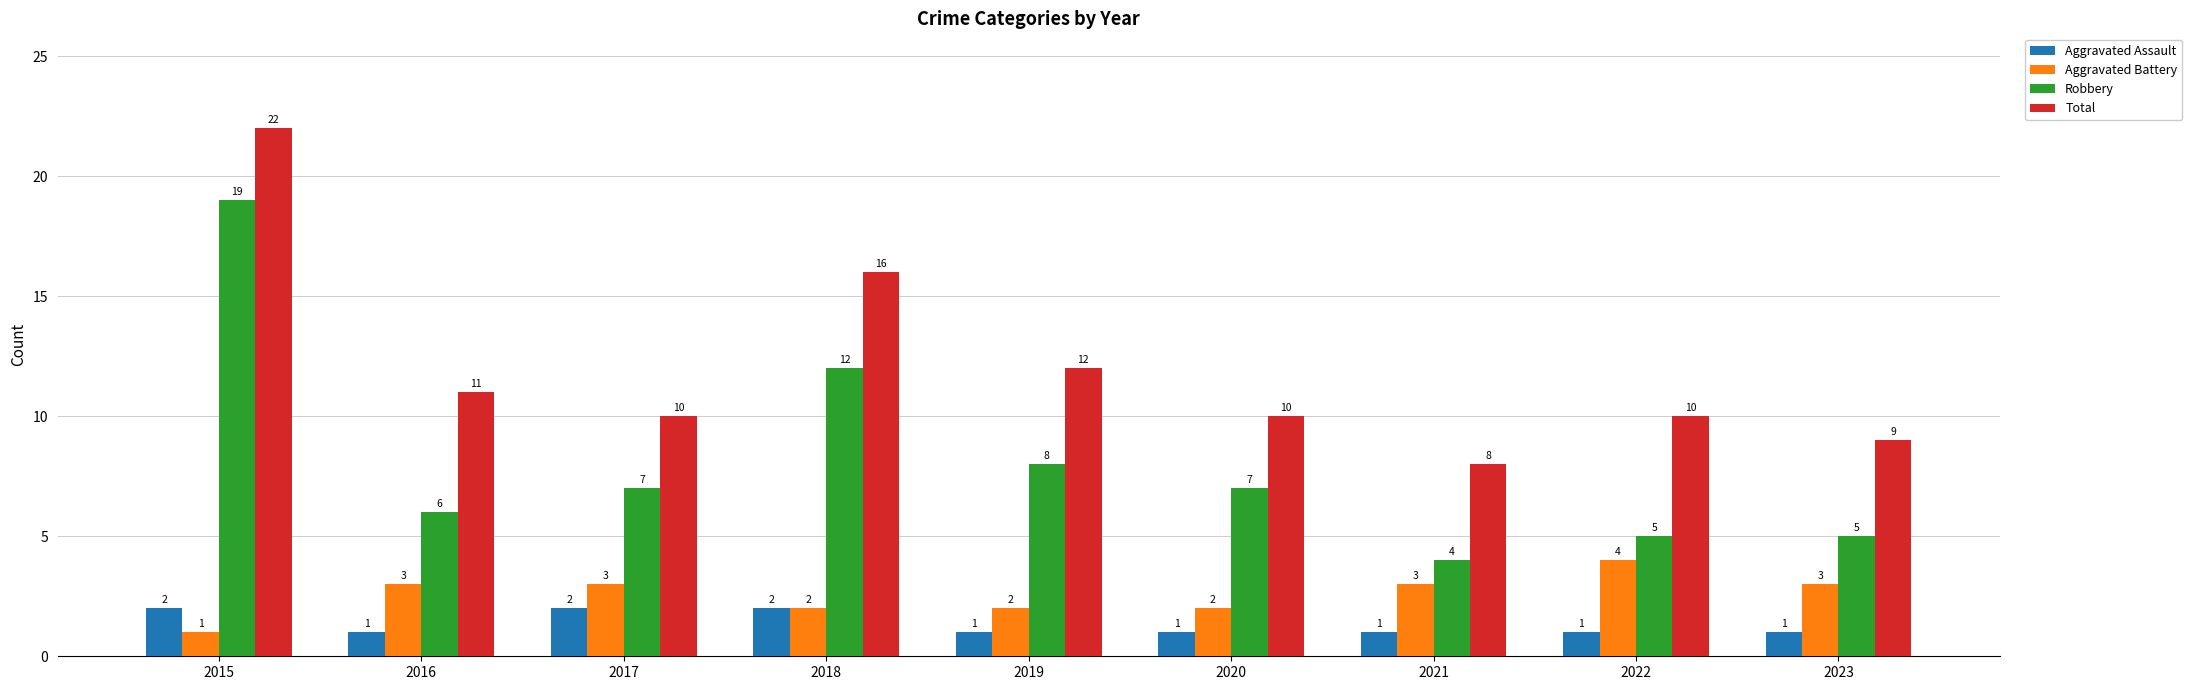

What is the average value of the Aggravated Assault series?

1